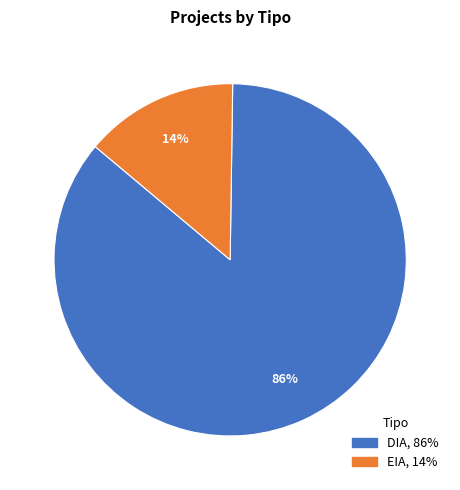

To the nearest percent, what is the difference between the largest and smallest slice percentages?

72%